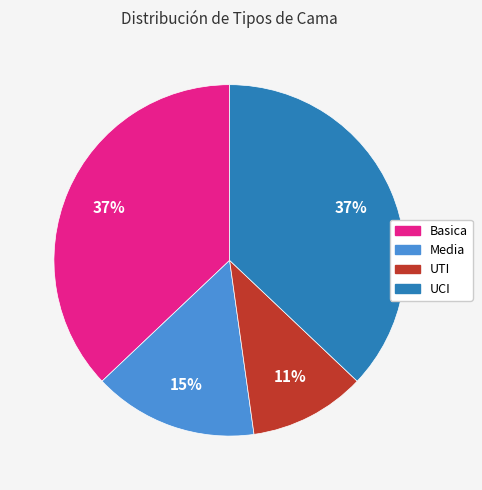

Does UTI account for over 50% of the chart?

No